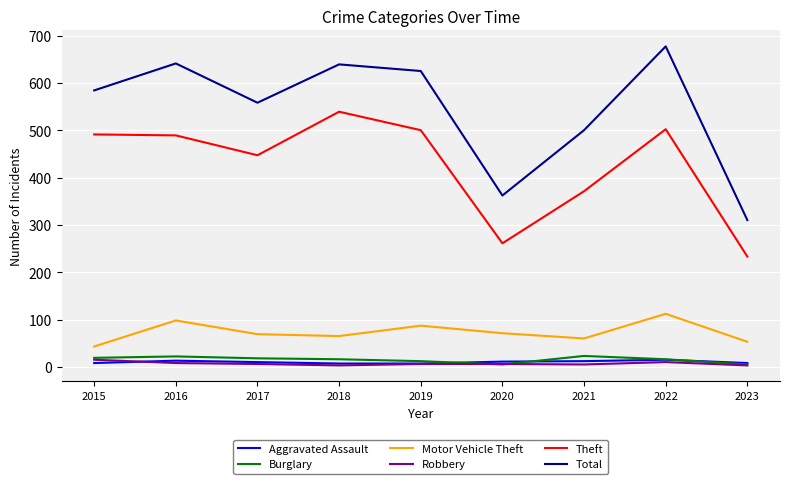

What are all the series names shown in the legend?

Aggravated Assault, Burglary, Motor Vehicle Theft, Robbery, Theft, Total